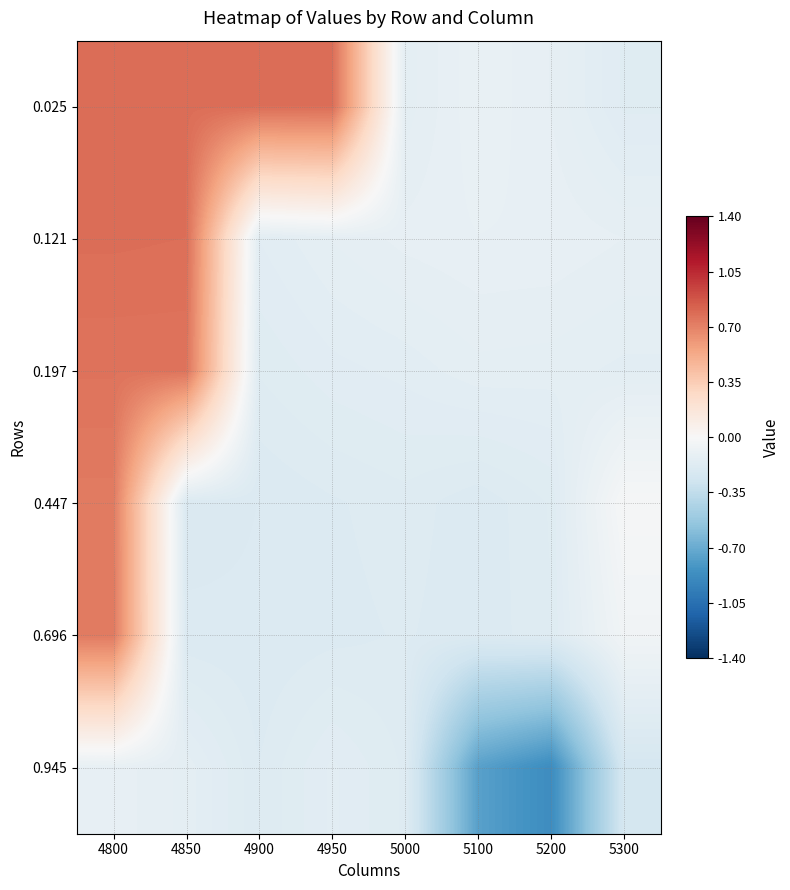

Reading left to right, list all the values displayed in this chart.

0.025: 4800=0.8	4850=0.8	4900=0.8	4950=0.8	5000=-0.1	5100=-0.1	5200=-0.1	5300=-0.2
0.121: 4800=0.8	4850=0.8	4900=-0.2	4950=-0.1	5000=-0.1	5100=-0.1	5200=-0.1	5300=-0.1
0.197: 4800=0.8	4850=0.8	4900=-0.2	4950=-0.2	5000=-0.1	5100=-0.1	5200=-0.1	5300=-0.1
0.447: 4800=0.7	4850=-0.2	4900=-0.2	4950=-0.2	5000=-0.2	5100=-0.2	5200=-0.2	5300=-0.0
0.696: 4800=0.7	4850=-0.2	4900=-0.2	4950=-0.2	5000=-0.2	5100=-0.2	5200=-0.2	5300=-0.0
0.945: 4800=-0.1	4850=-0.1	4900=-0.2	4950=-0.2	5000=-0.2	5100=-0.8	5200=-0.9	5300=-0.2